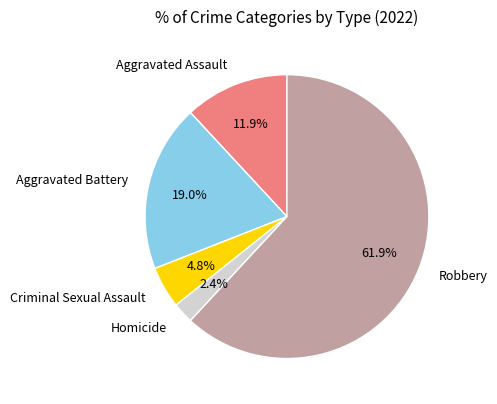

True or false: Criminal Sexual Assault accounts for 17% of the total.

False